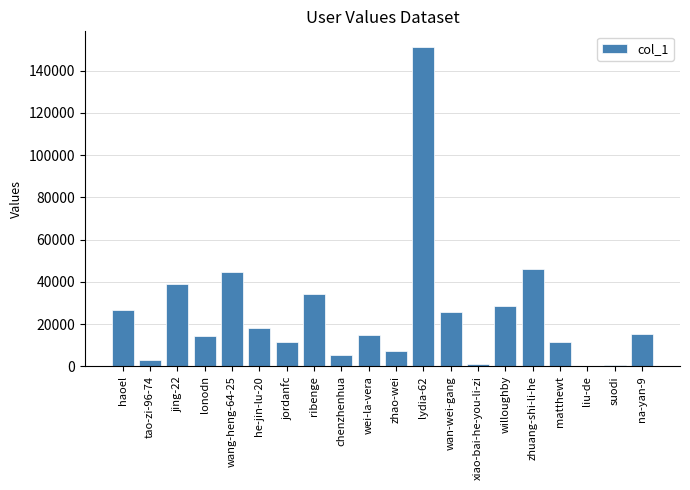

Between matthewt and ribenge, which is larger?

ribenge